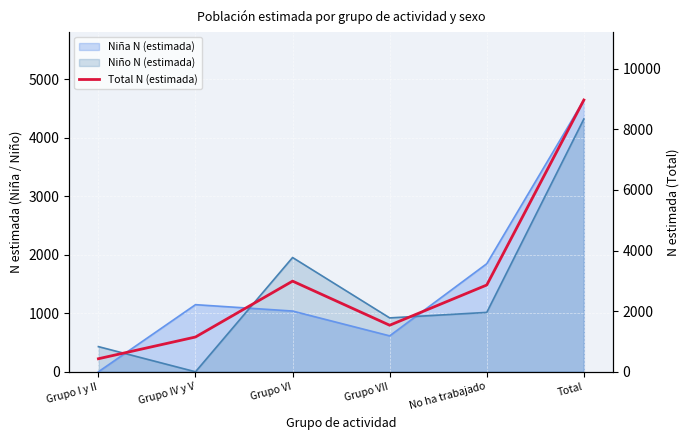

Where is the data nearest to the value 4697?

Grupo VI